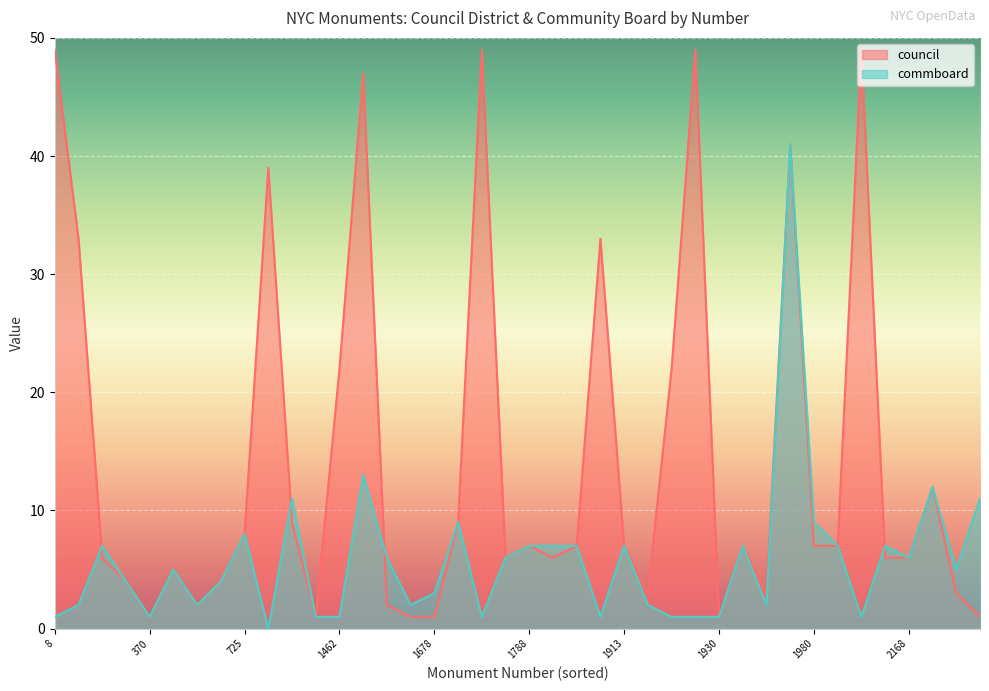

How many lines are shown in the chart?

2